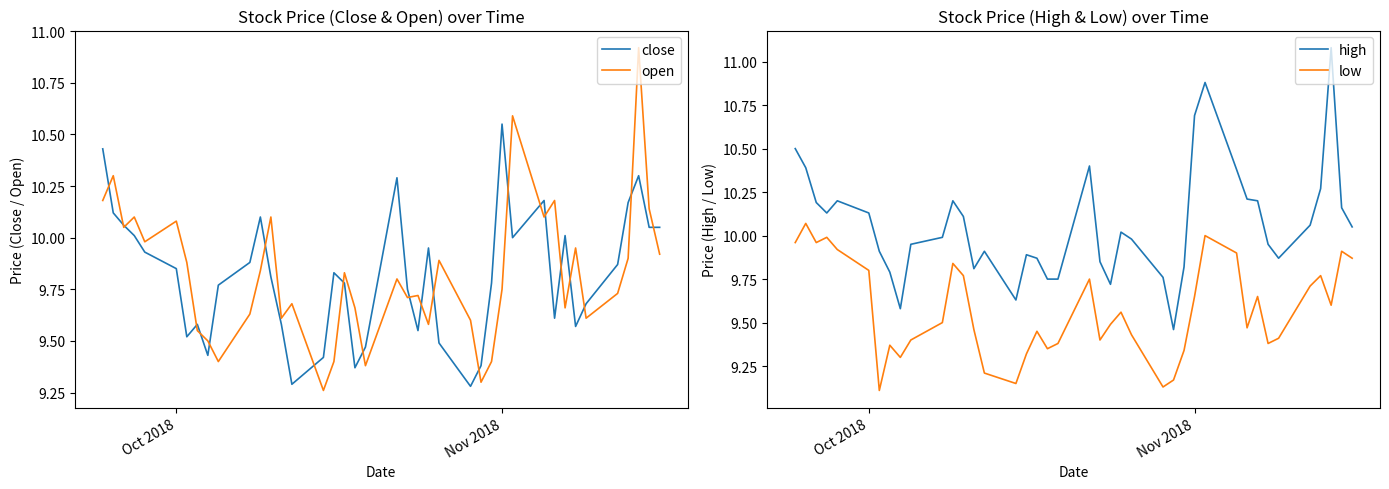

True or false: high and low intersect in this chart.

False